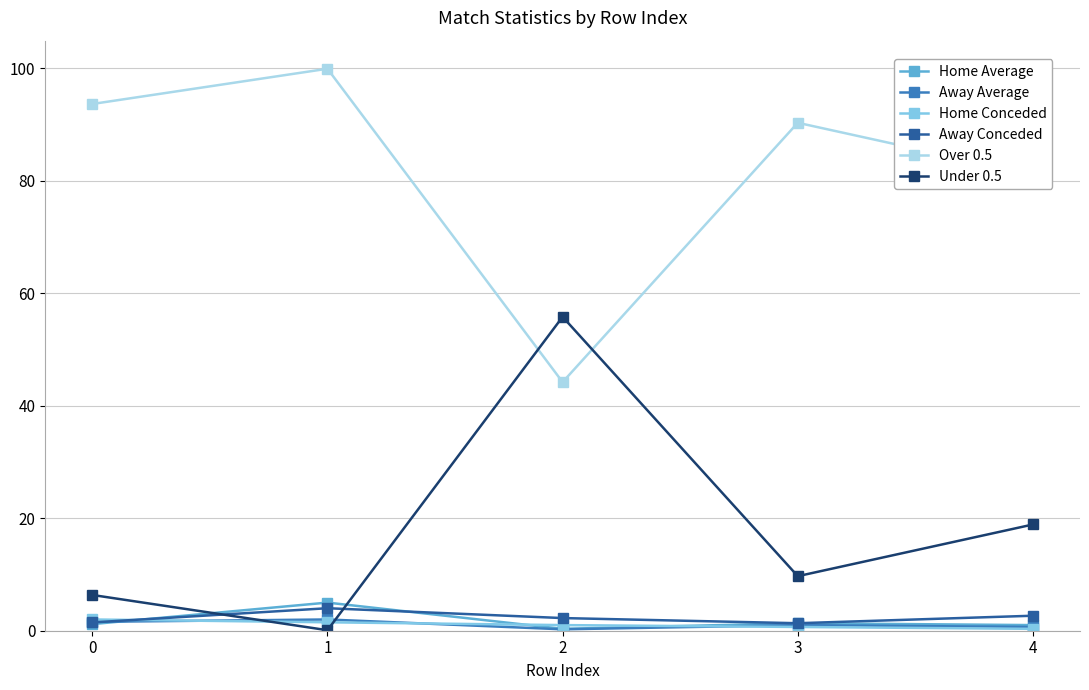

What is the maximum value shown in the chart?

99.9